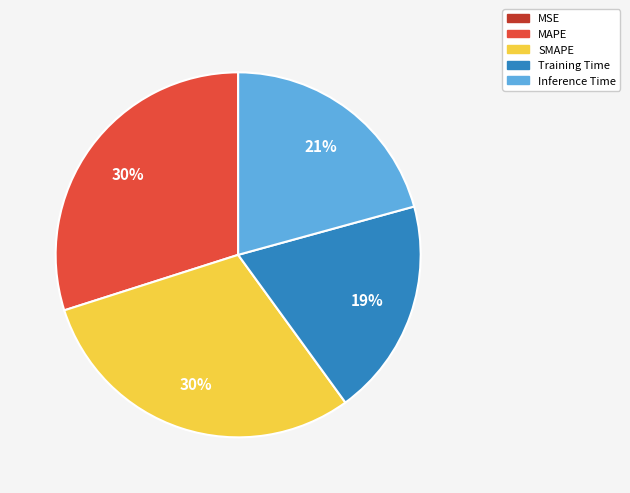

What percentage is the MAPE slice, to the nearest percent?

30%